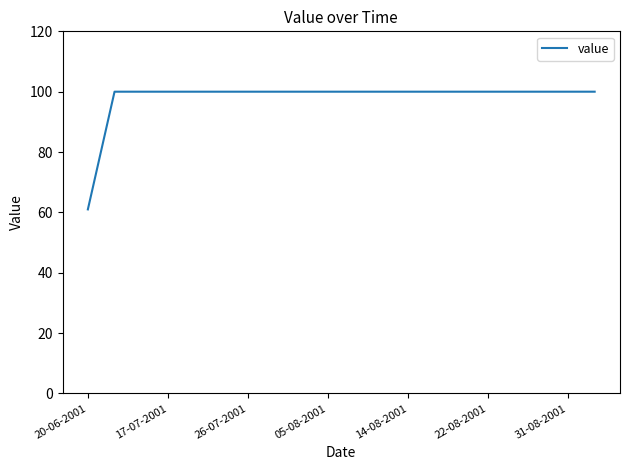

Is this an area chart (filled region under the line)?

No